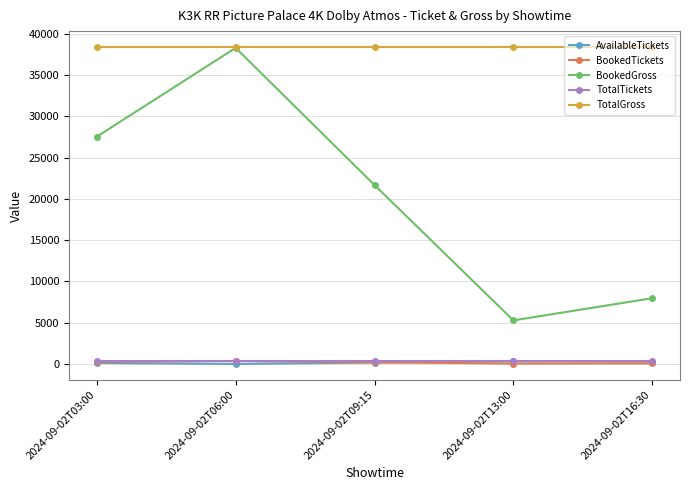

Does the chart have visible grid lines?

Yes